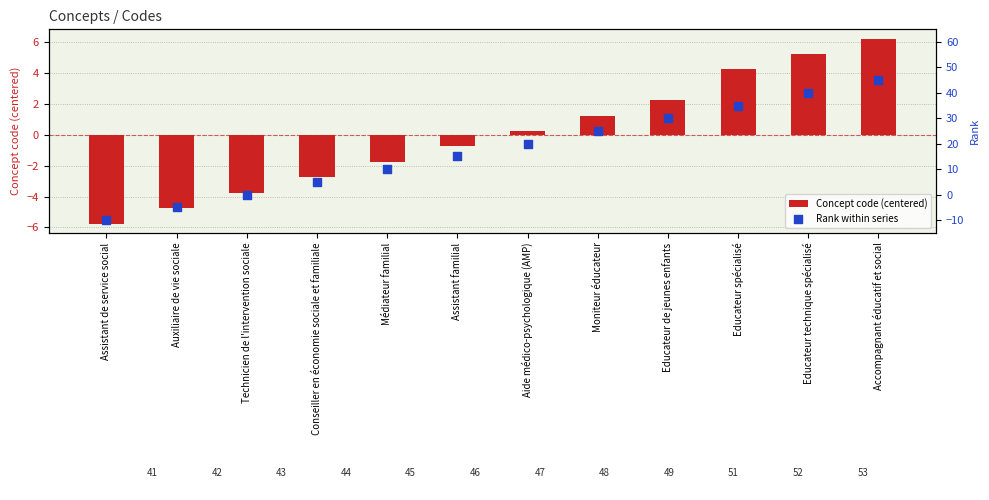

At which category is the sum across all series the highest?

Accompagnant éducatif et social